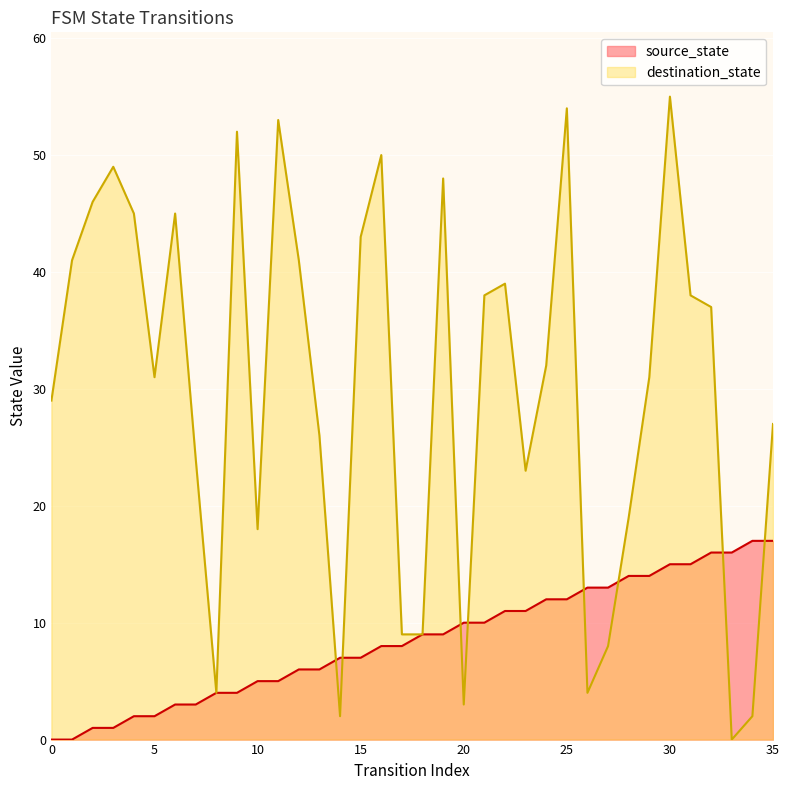

What is the approximate value of source_state at 29?

14